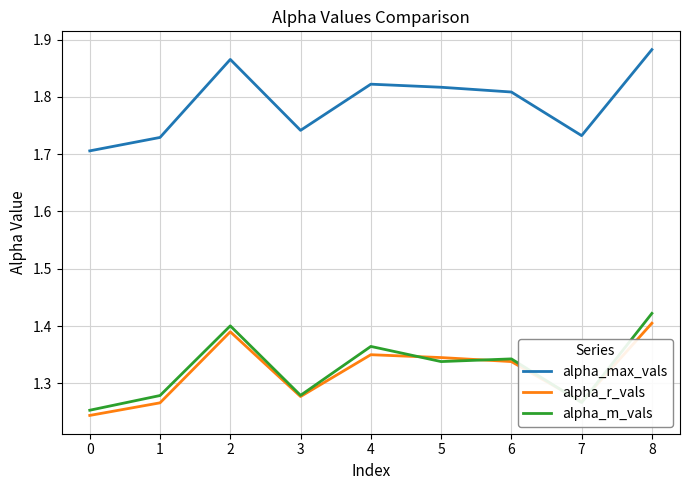

True or false: alpha_r_vals and alpha_max_vals cross at least once.

False